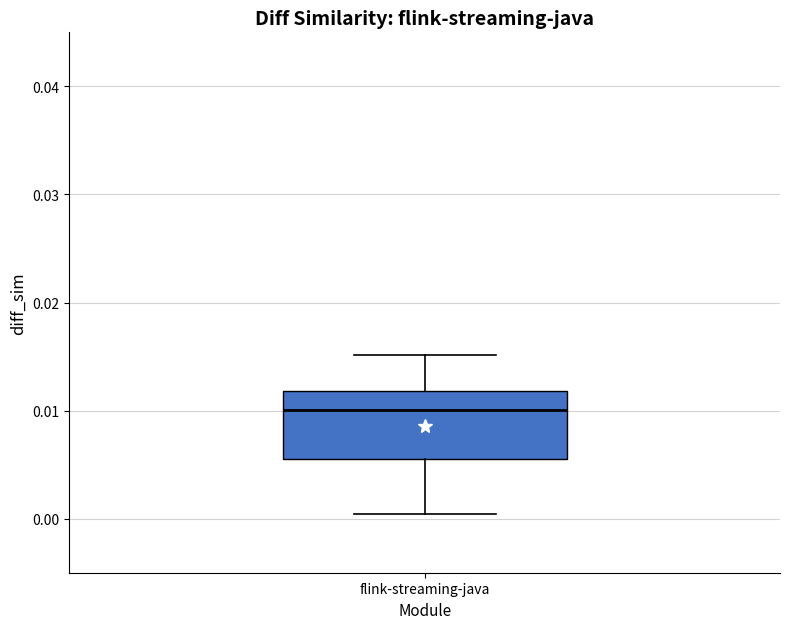

Transcribe this box plot: give where the median line is, the range the box spans, and where the two whiskers end, as read against the y-axis. The values are not printed on the chart, so give them approximately, as read against the axis.

median 0.010, box 0.005 to 0.012, whiskers 0.000 to 0.015